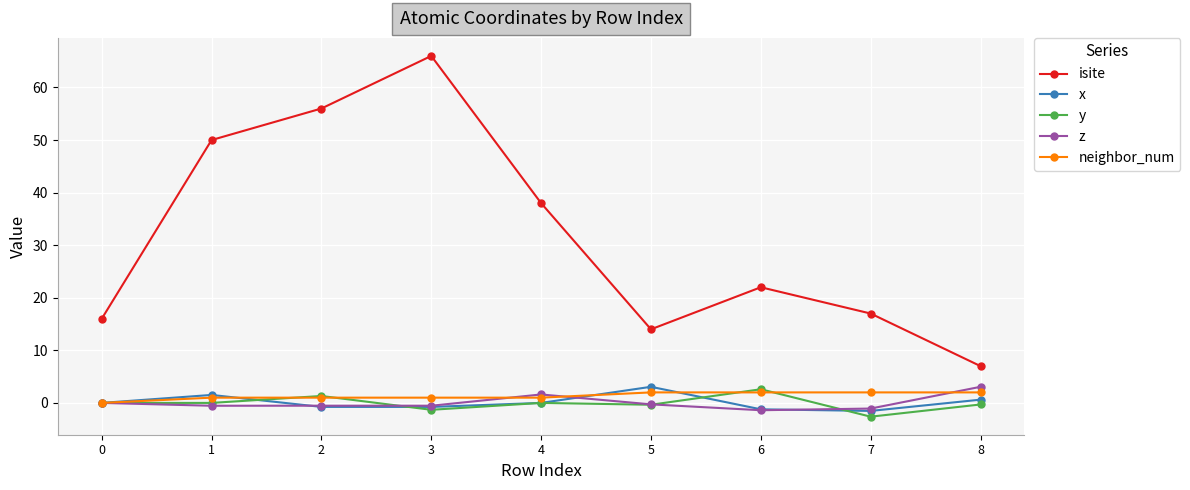

Which series changed the most between 3 and 5?

isite